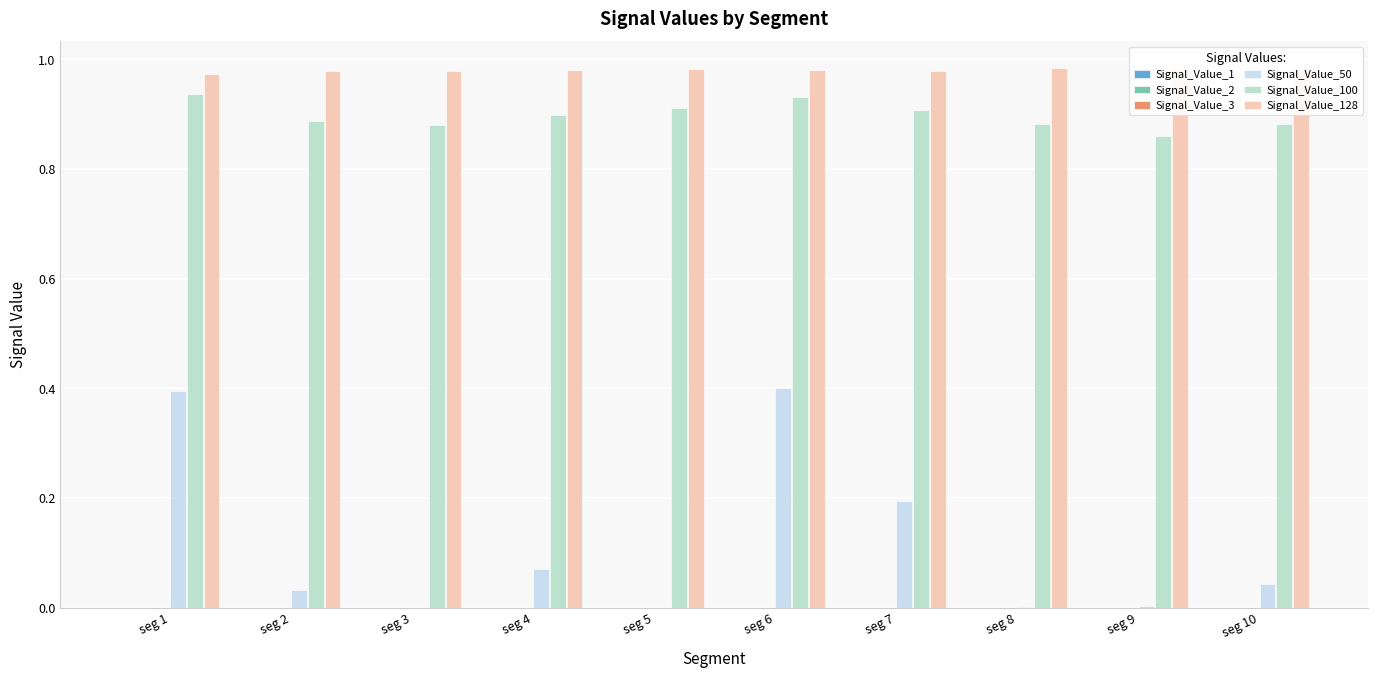

How many groups of bars are there?

10